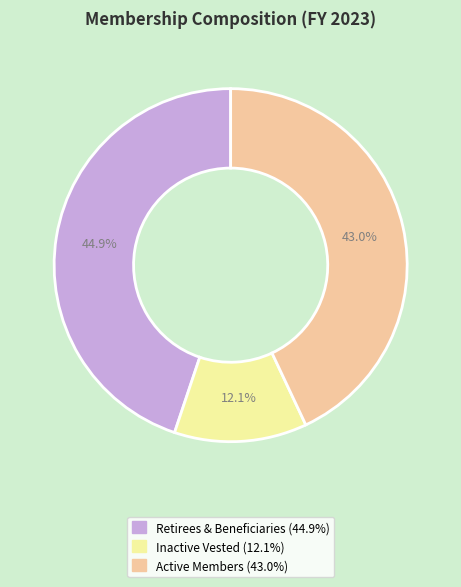

To the nearest percent, what is the average slice percentage?

33%